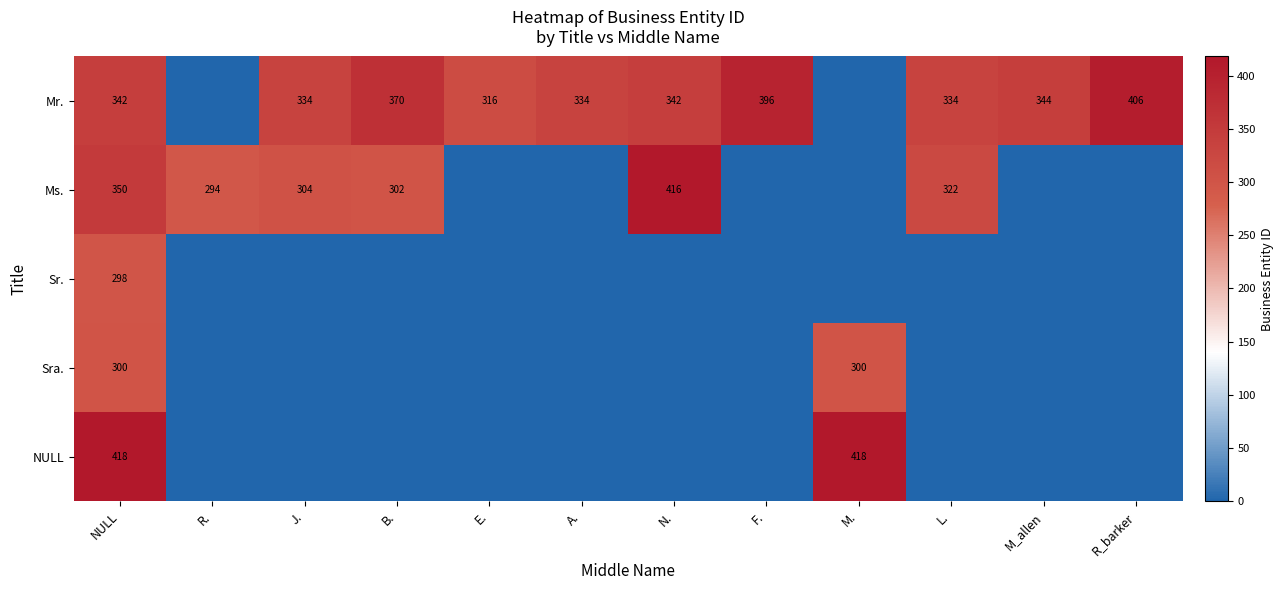

The Ms. series shows 350 at NULL. True or false?

True